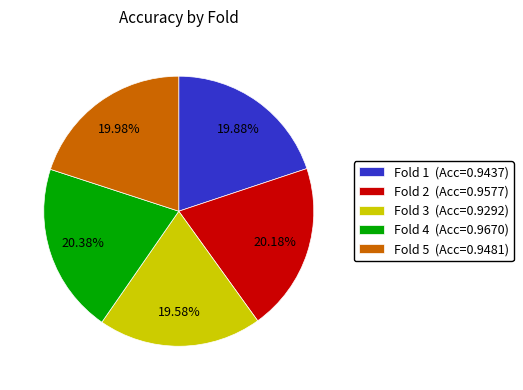

Is there a majority slice in this chart?

No